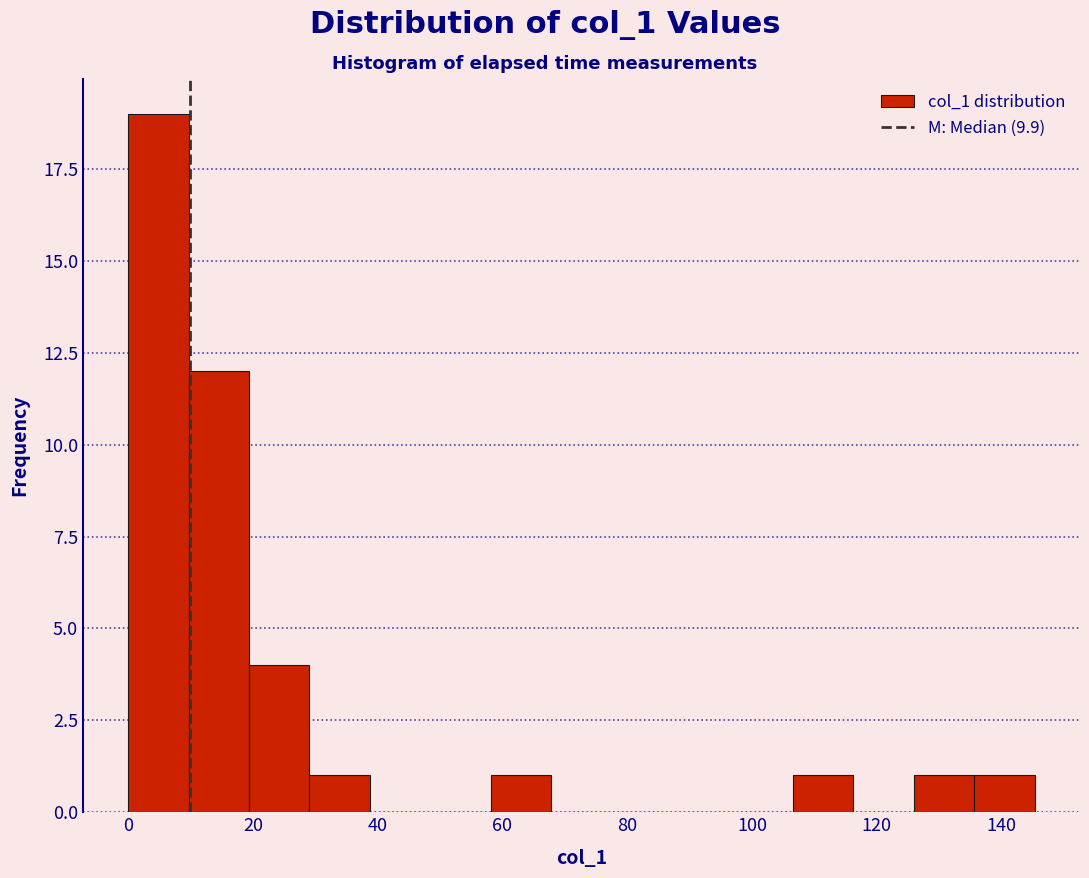

What is the height of the bar covering 58 to 68 on the x-axis? Neither the bar edges nor the heights are printed on the chart, so give them approximately, as read against the axes.

1